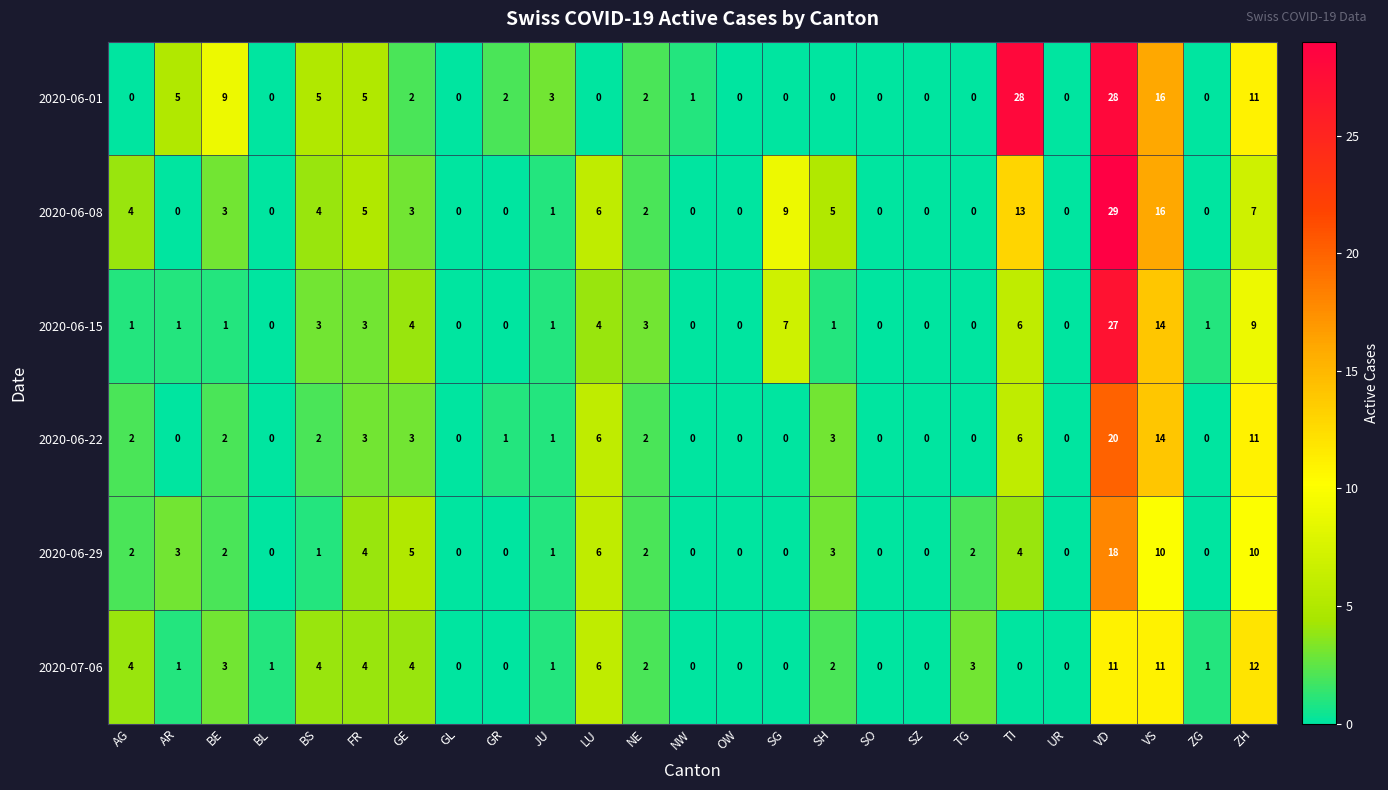

At which category is the sum across all series the highest?

VD